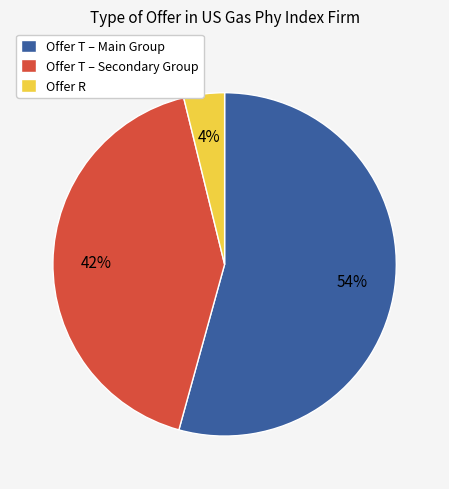

What is the largest slice in the pie chart?

Offer T – Main Group